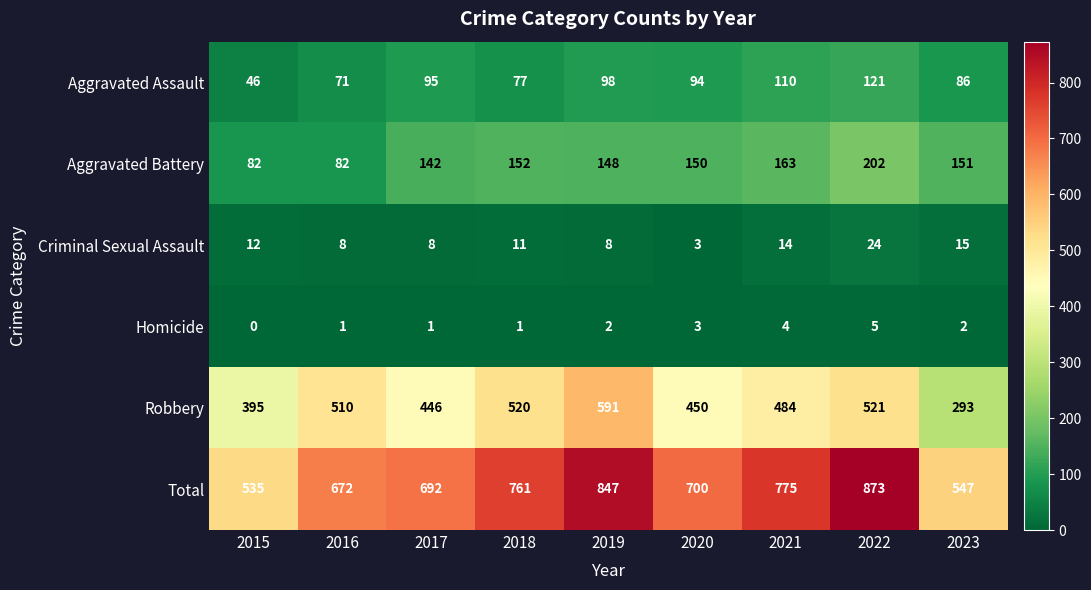

What is the approximate value of Criminal Sexual Assault at 2021?

14